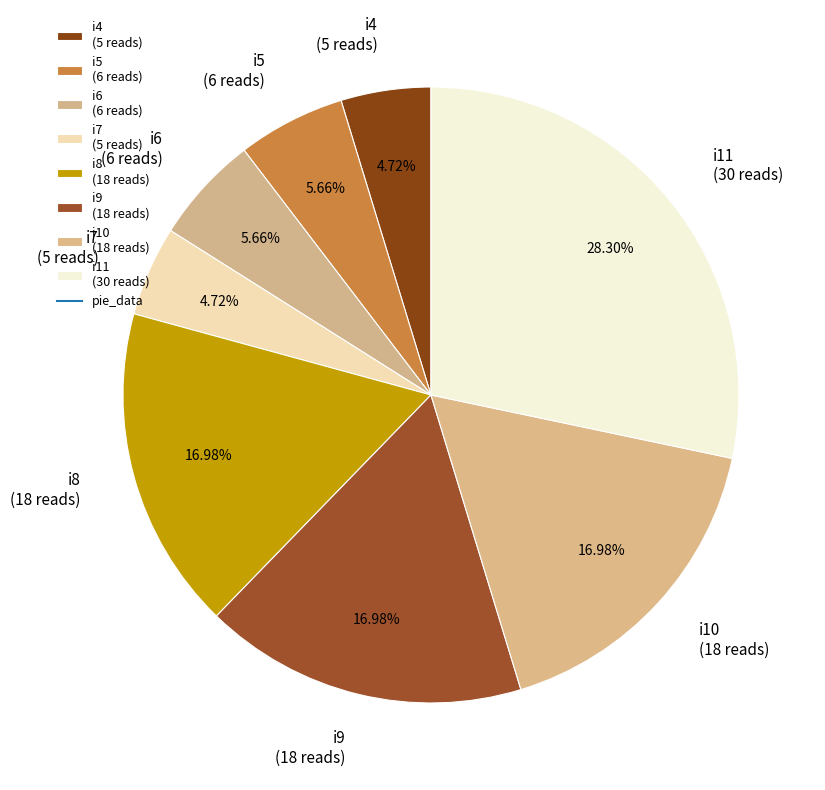

Is i9 (18 reads) the majority of the pie?

No